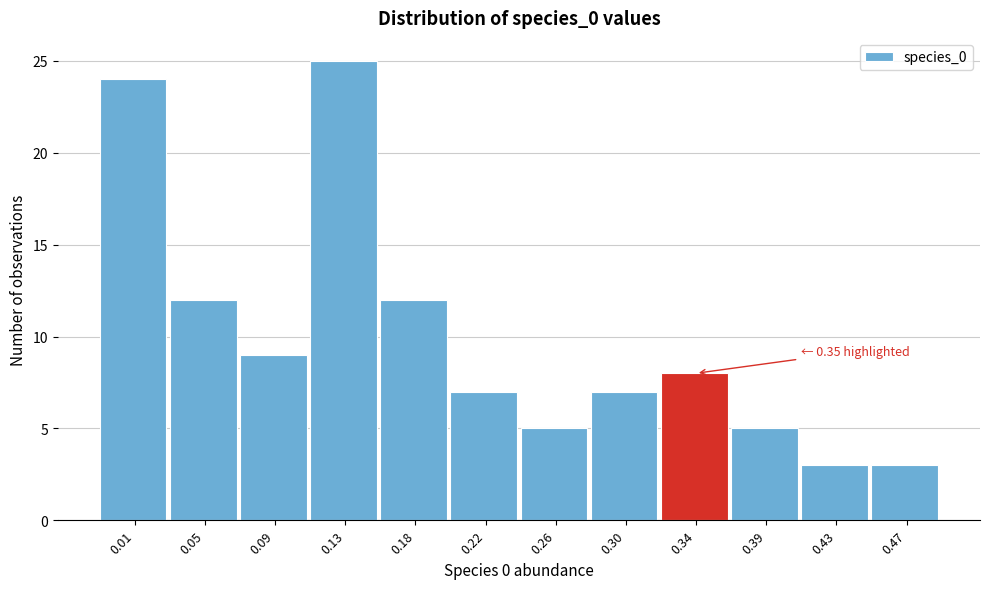

Reading left to right, extract all data points from this chart.

24	12	9	25	12	7	5	7	8	5	3	3